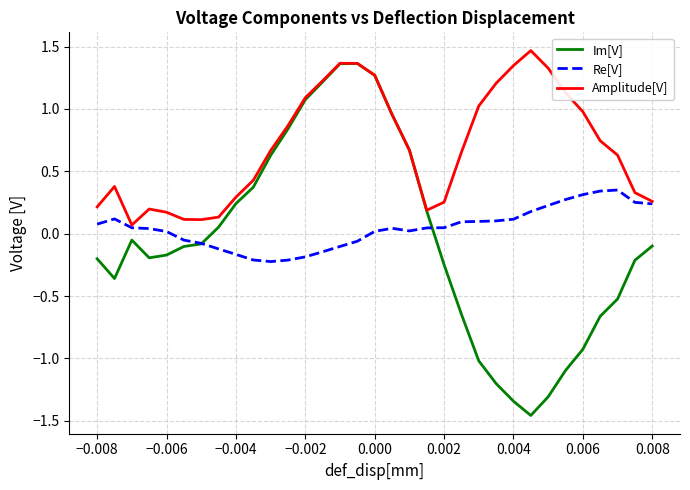

What is the difference between the maximum and minimum values in the Re[V] series?

0.6